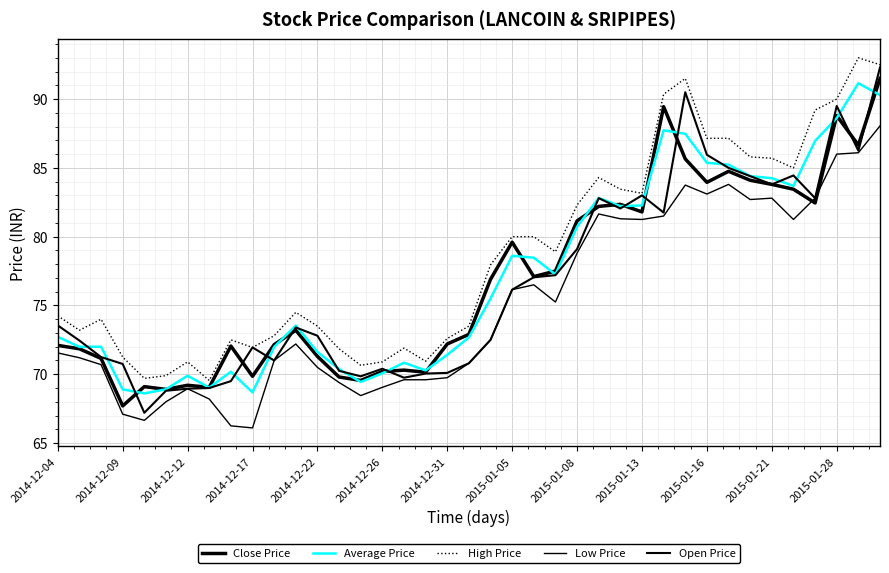

True or false: High Price and Open Price cross at least once.

False